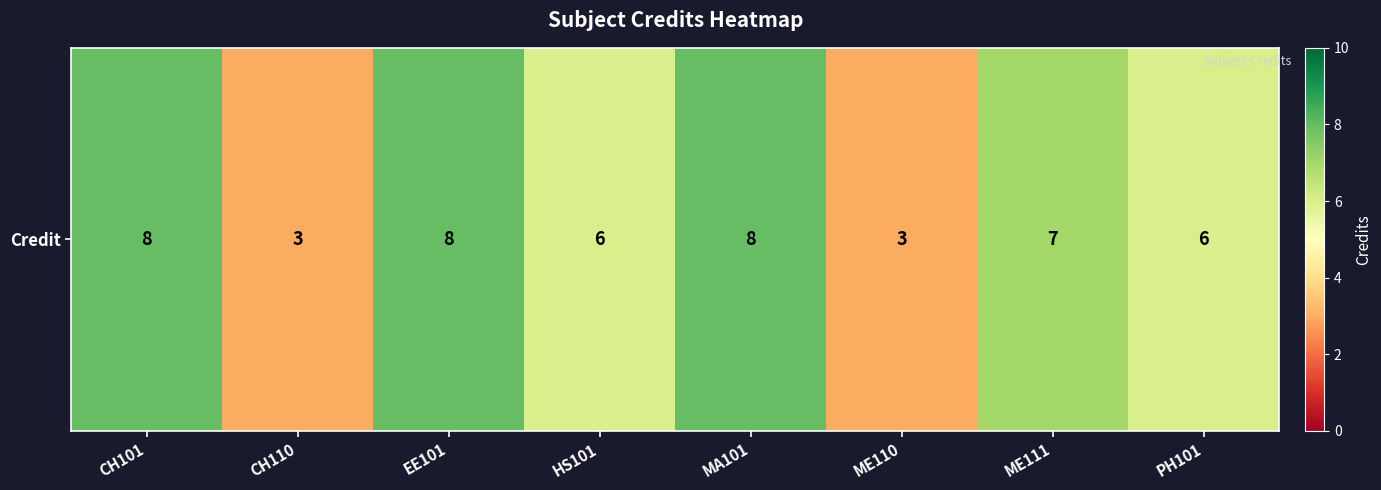

Is it true that the value at ME110 is 3?

True